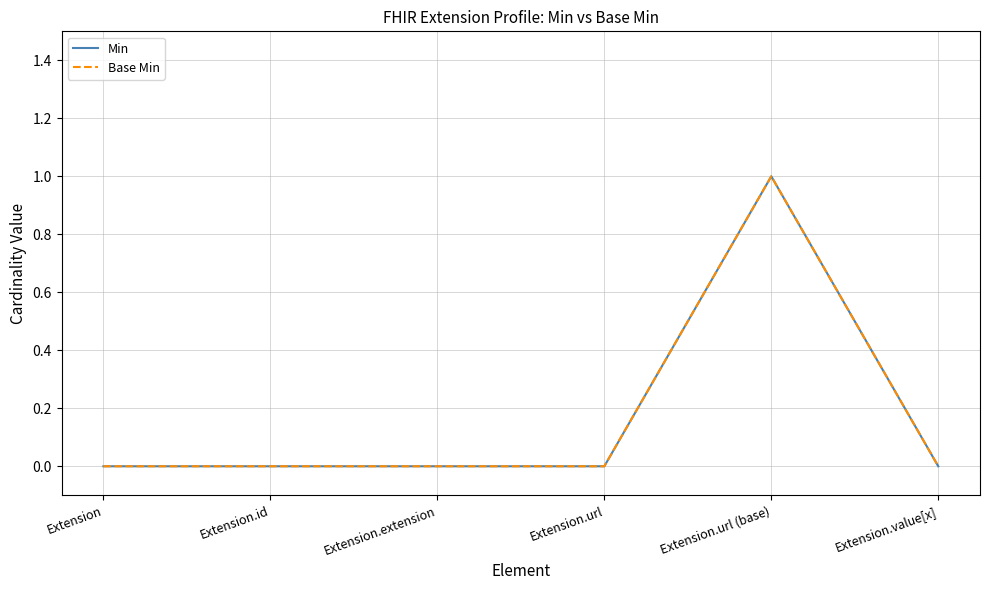

Which category has the lowest value in the Base Min series?

Extension